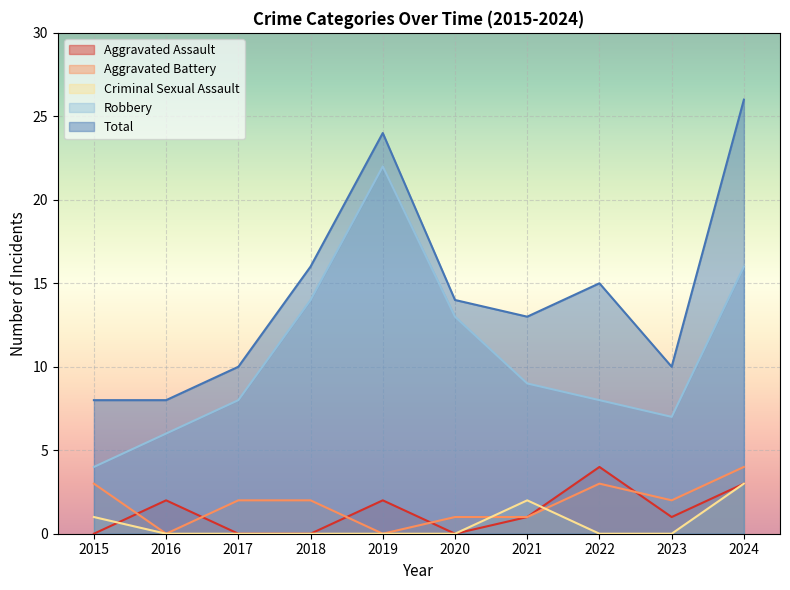

The value of Aggravated Battery at 2024 is 7. True or false?

False